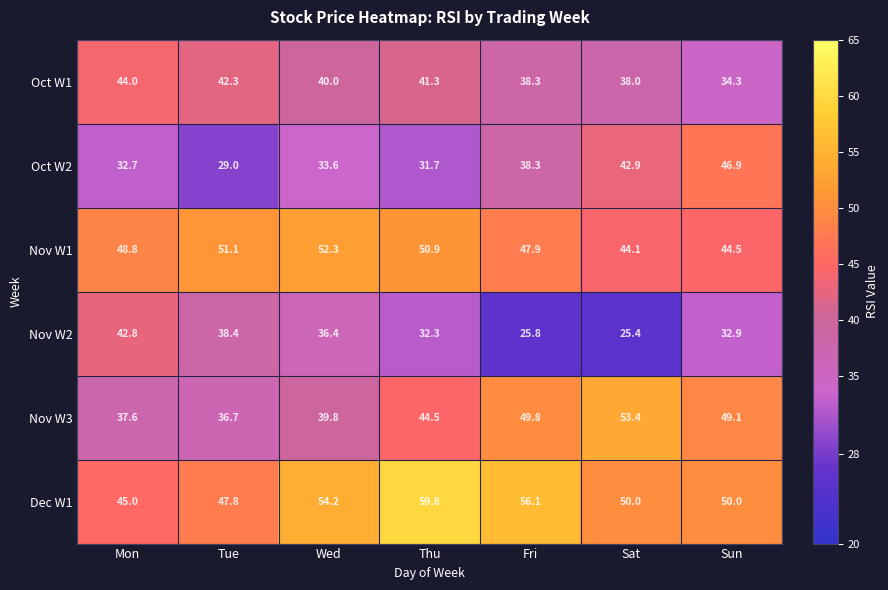

How many values in the Oct W1 series are below 40?

3